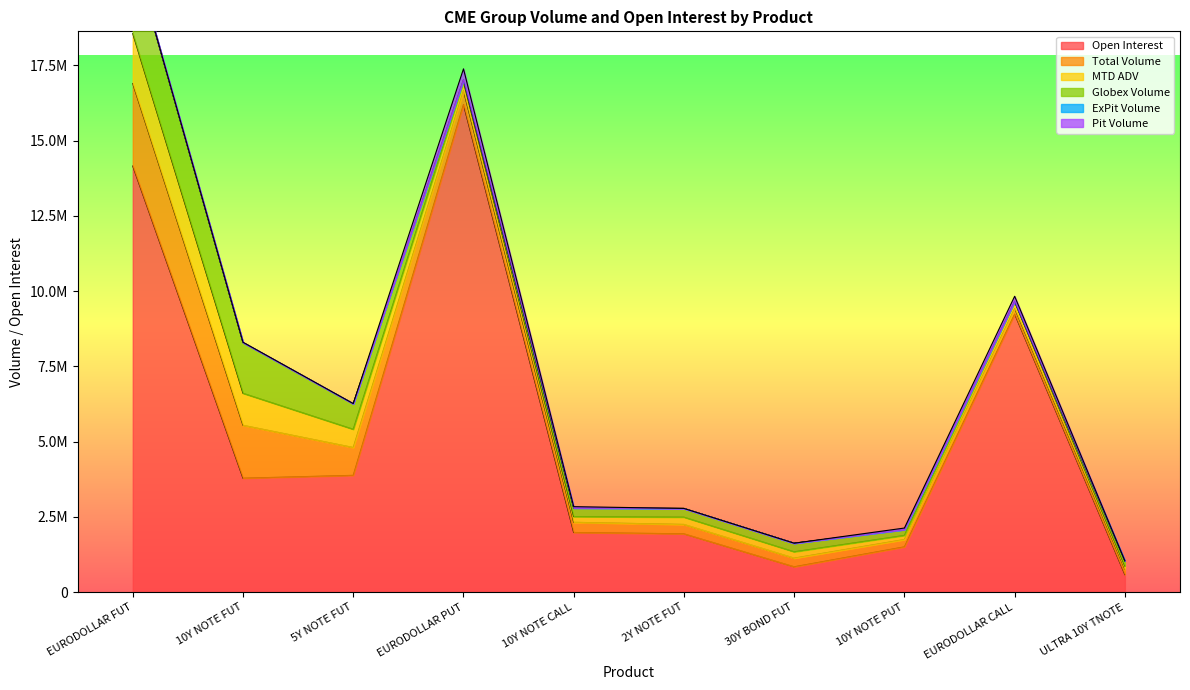

At which category is the sum across all series the highest?

EURODOLLAR FUT